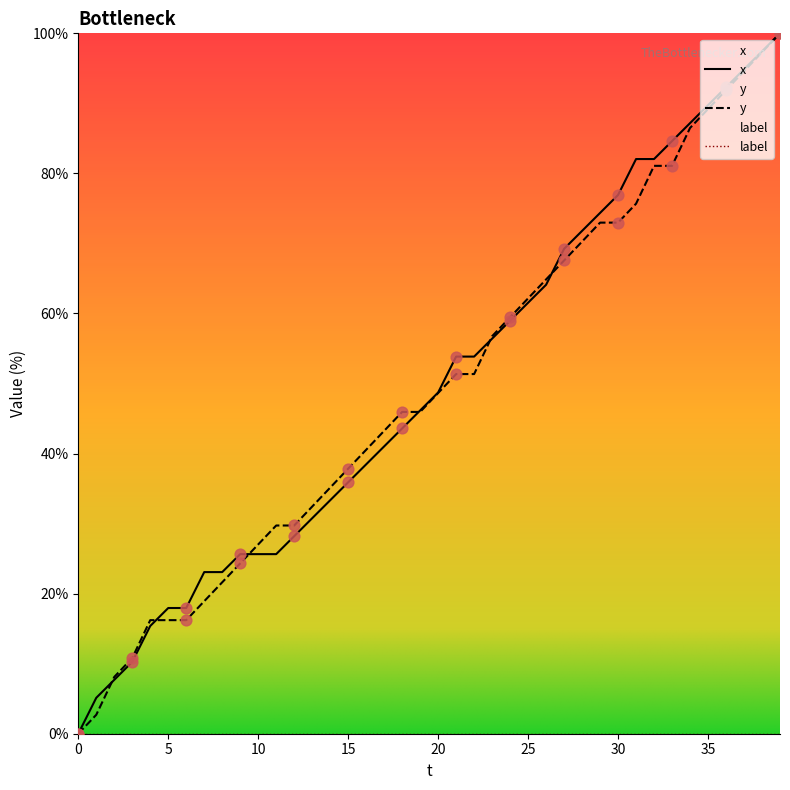

Is the value of y at 33 greater than the value of x at 15?

Yes